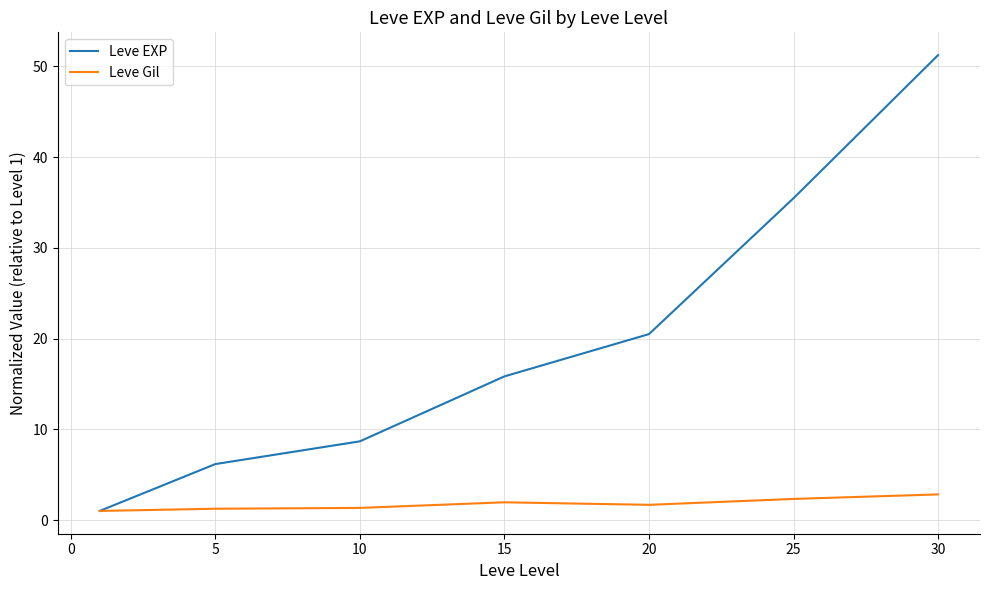

What is the difference between the second highest and minimum values in the Leve Gil series?

1.3